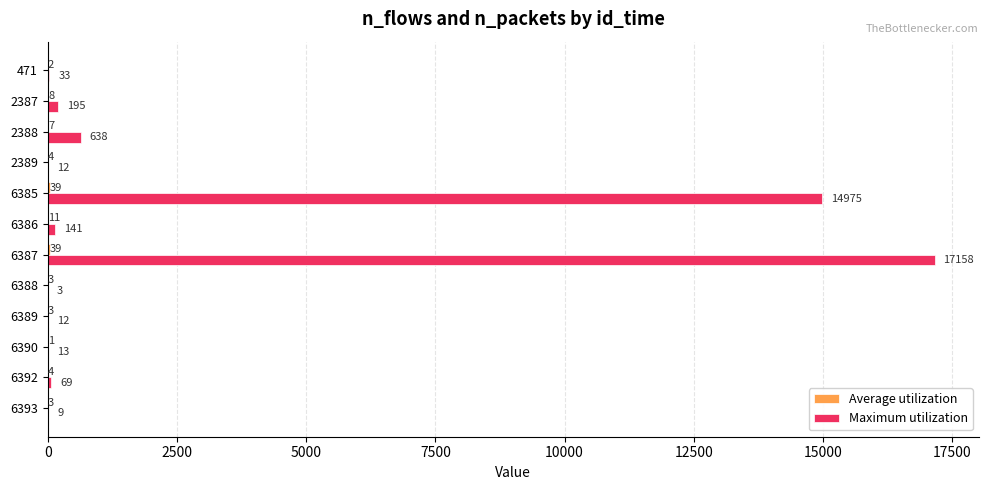

What is the greatest value displayed?

17158